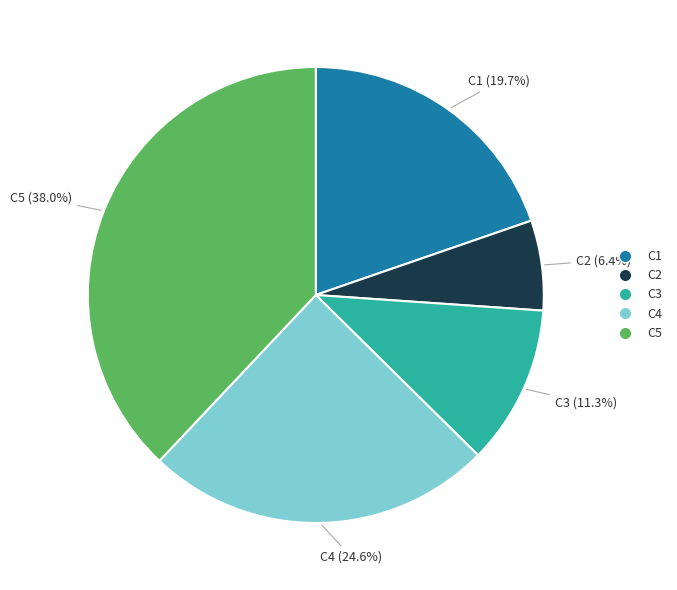

Rank the categories by value from highest to lowest.

C5, C4, C1, C3, C2